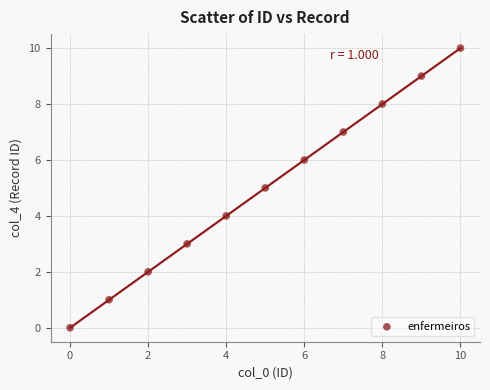

What is the range of Y values (max minus min)?

10